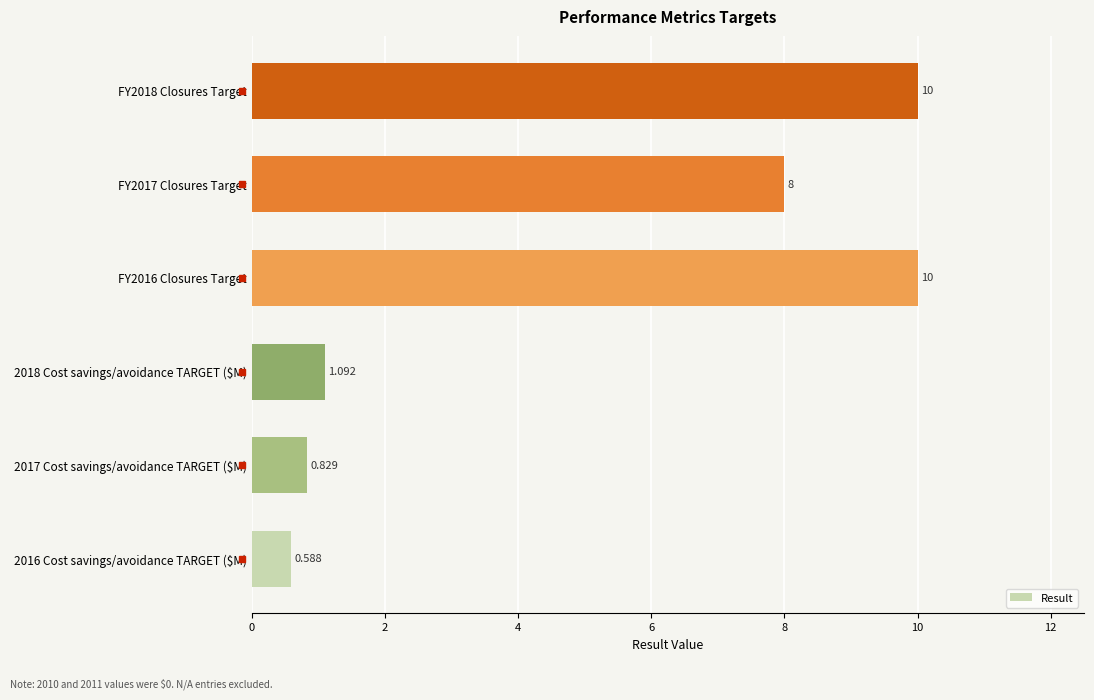

What is the difference between the maximum and minimum values?

9.4